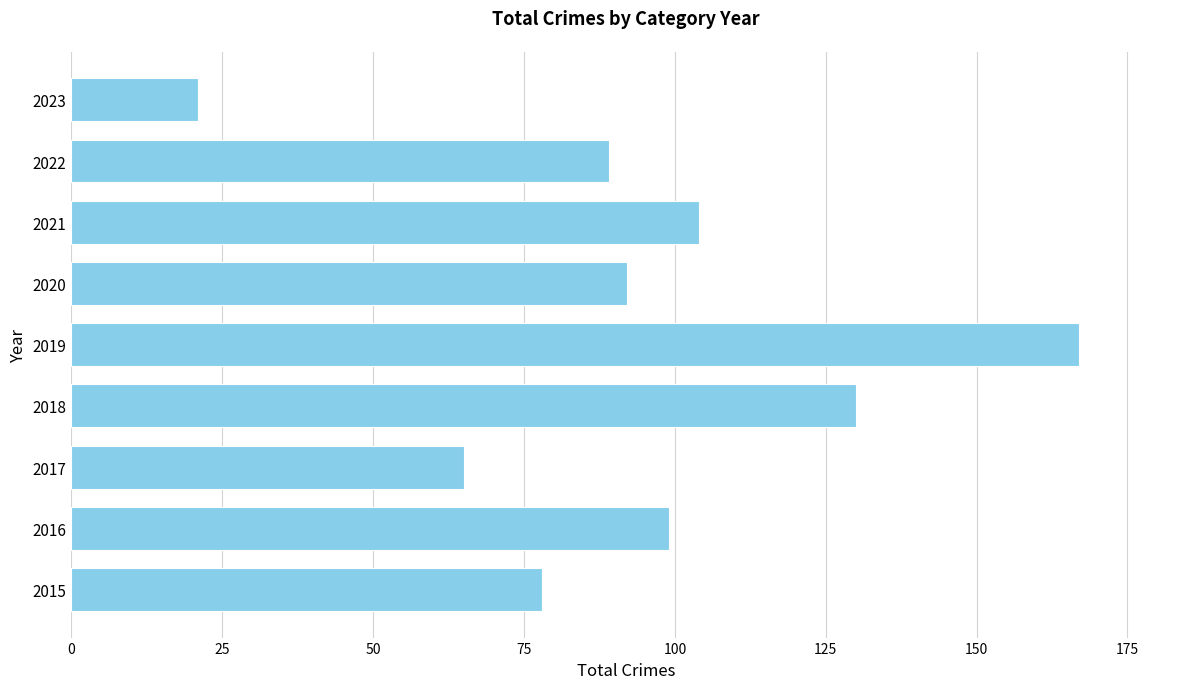

What is the difference between the second highest and second lowest values?

65